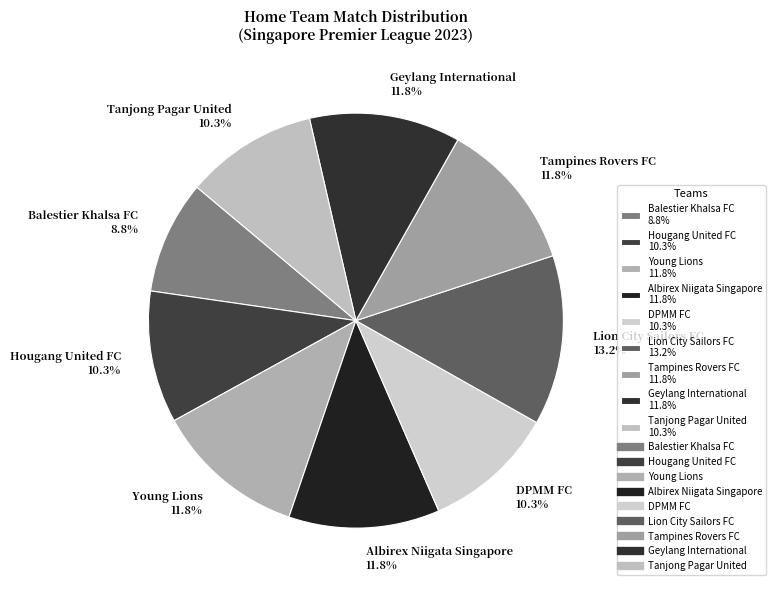

To the nearest percent, what is the average slice percentage?

11%